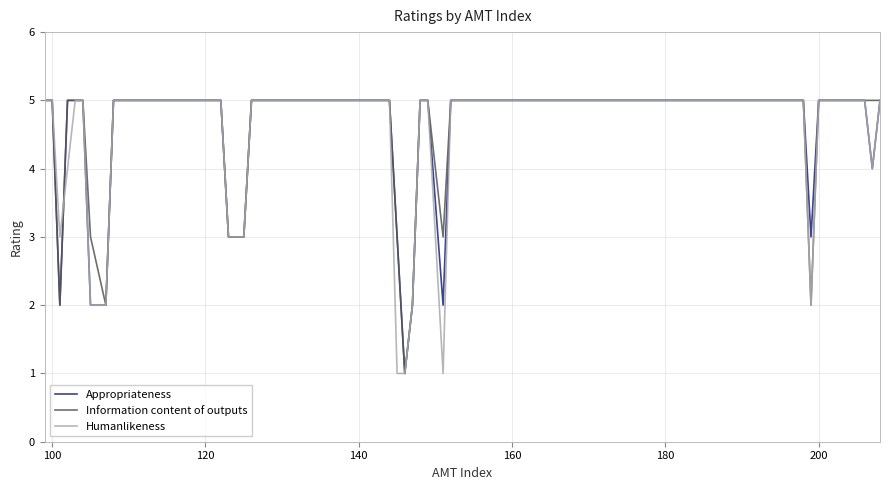

What is the maximum value for Information content of outputs?

5